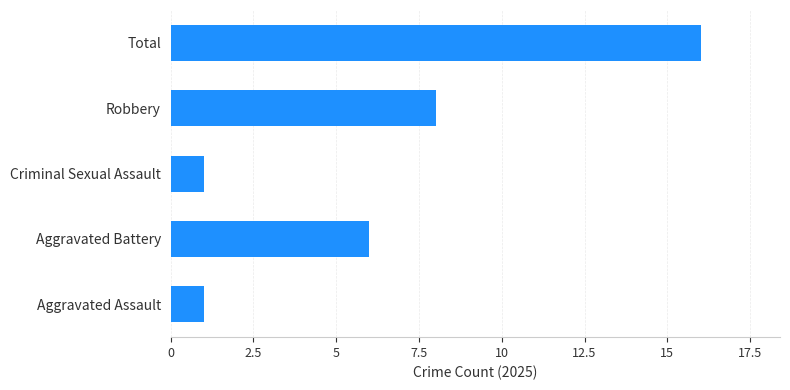

What is the maximum value shown in the chart?

16